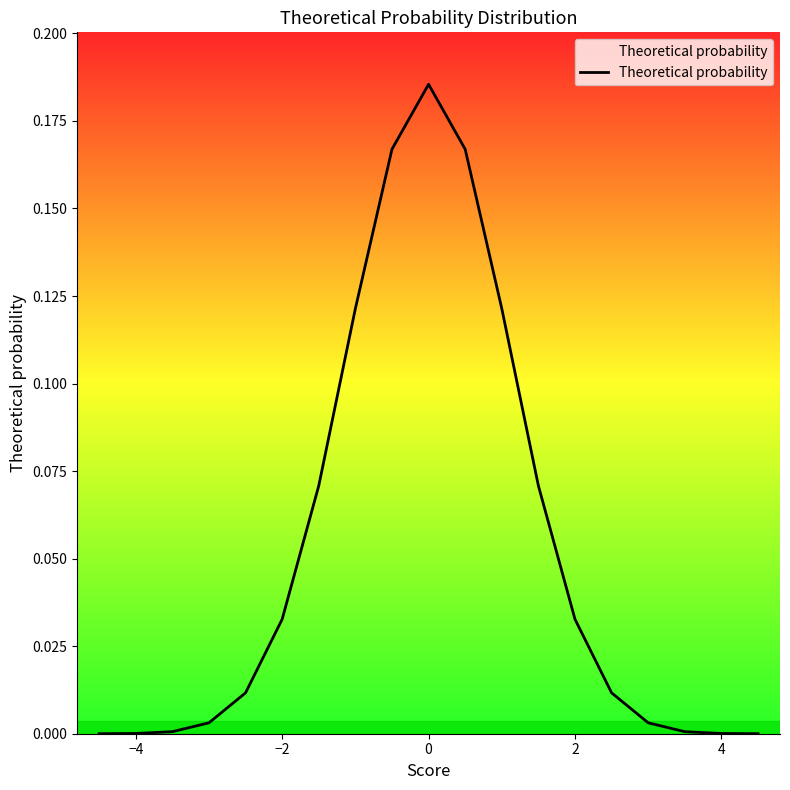

What is the maximum value shown in the chart?

0.2